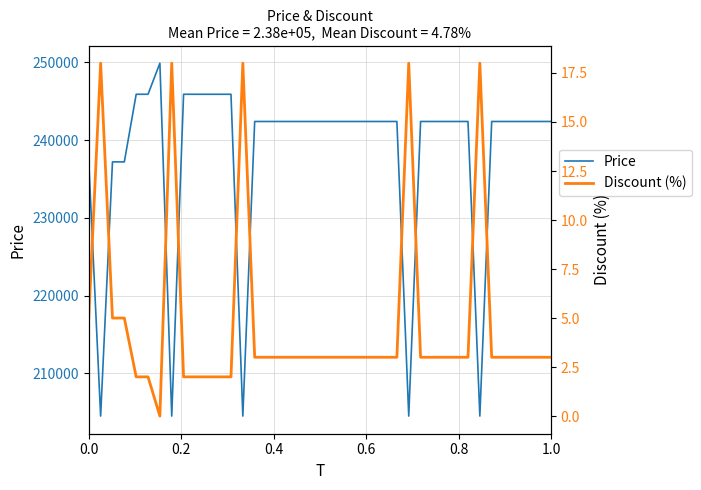

What is the maximum value for Price?

249900